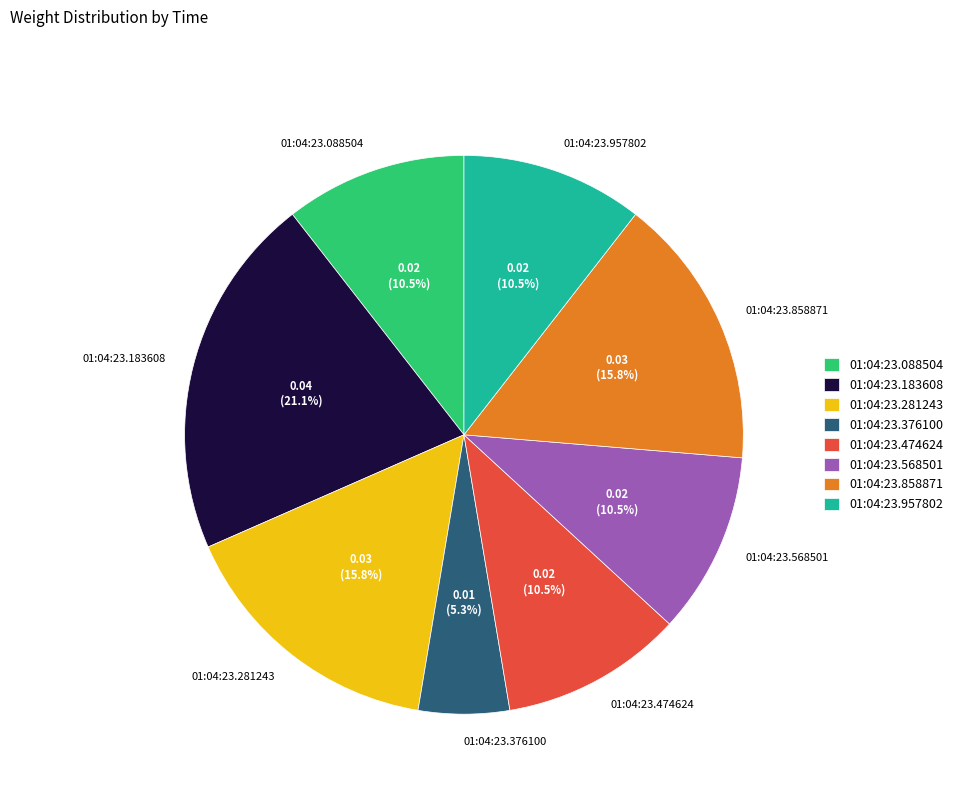

How many segments does this pie chart have?

8